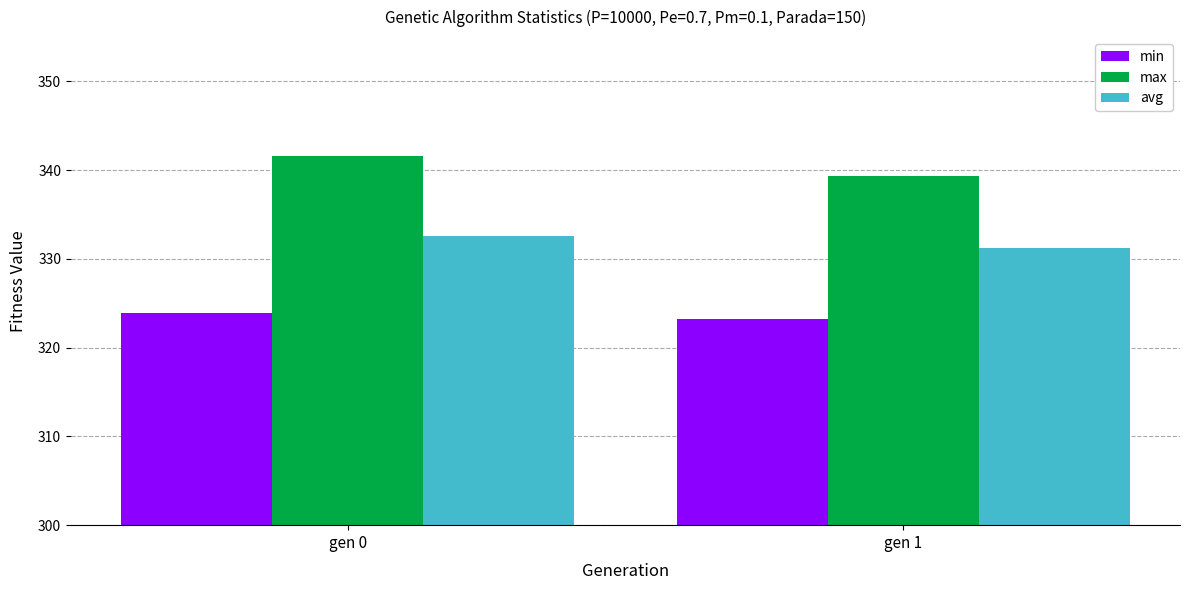

At which category does the chart reach its minimum across all series?

gen 1